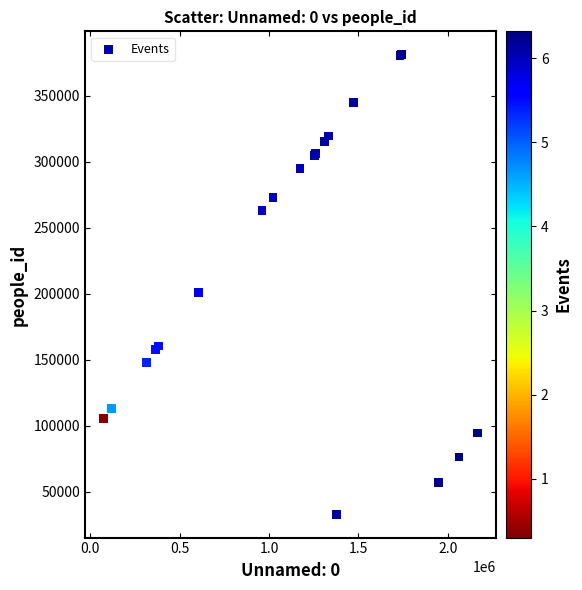

What Y value in the scatter plot is closest to 207060?

201134